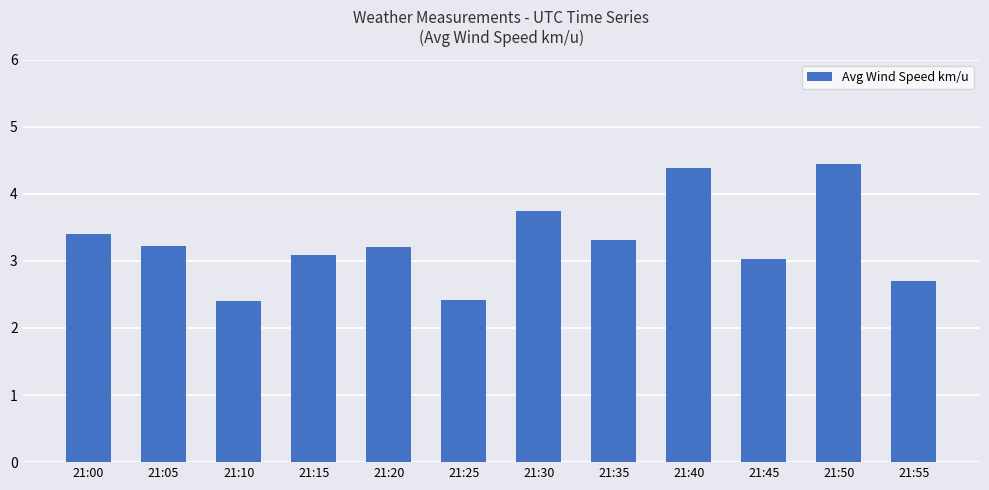

Are the bars horizontal?

No